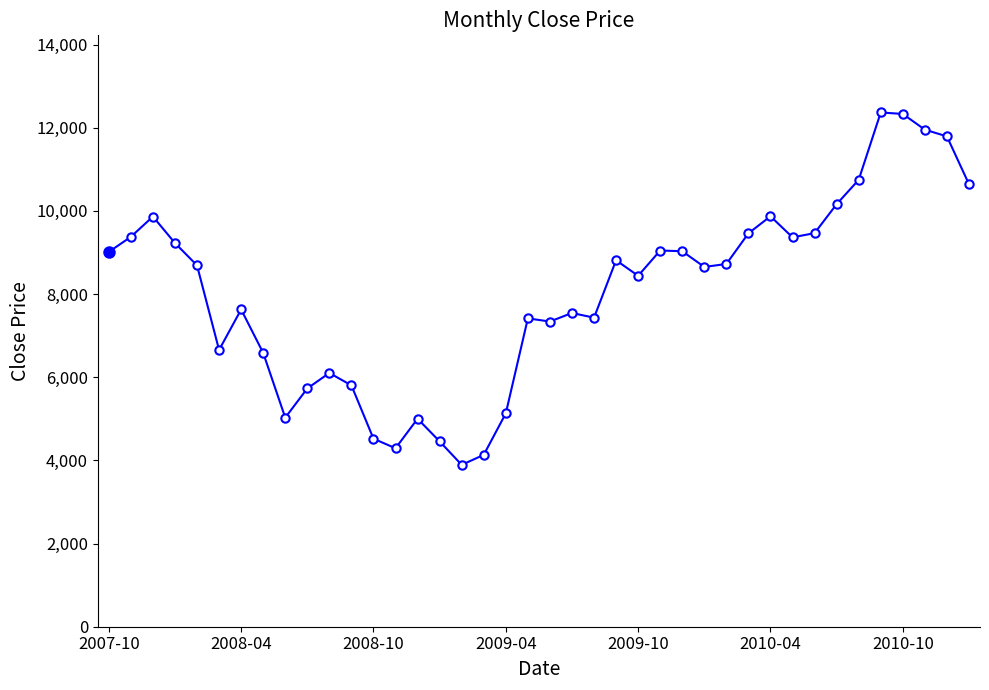

What is the value of the 19th point from the left?

5131.0